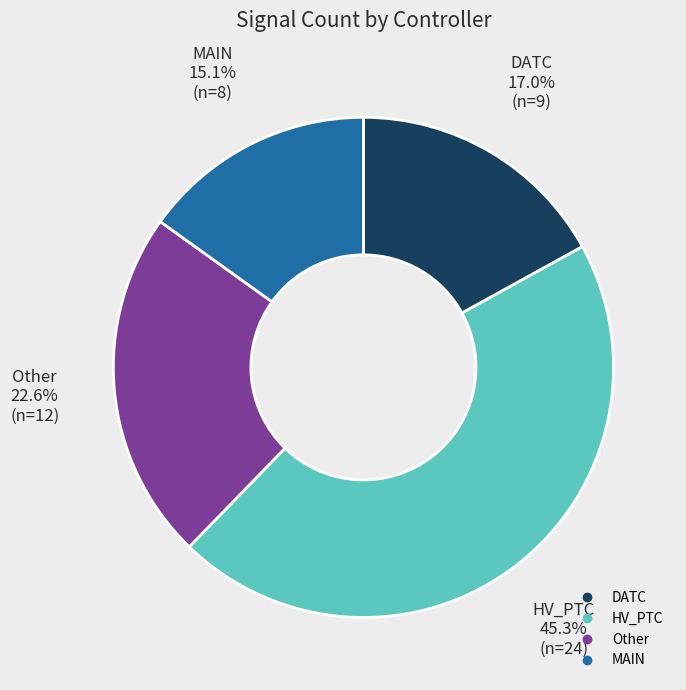

Does any single category account for the majority?

No